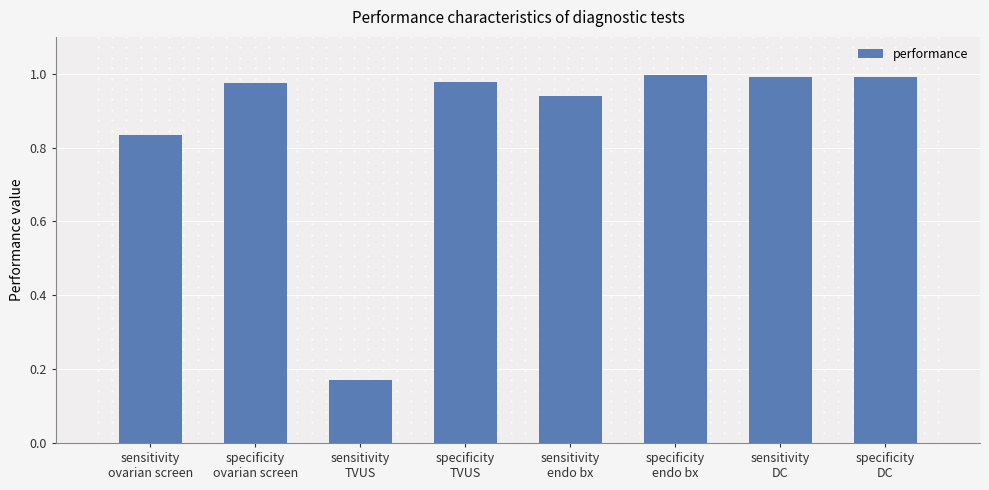

What is the sum of all values?

6.9